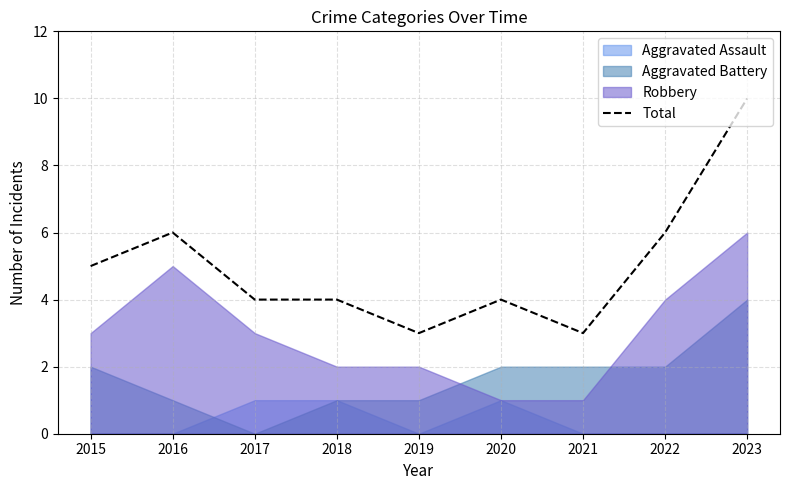

At which label does the data first exceed 4?

2015